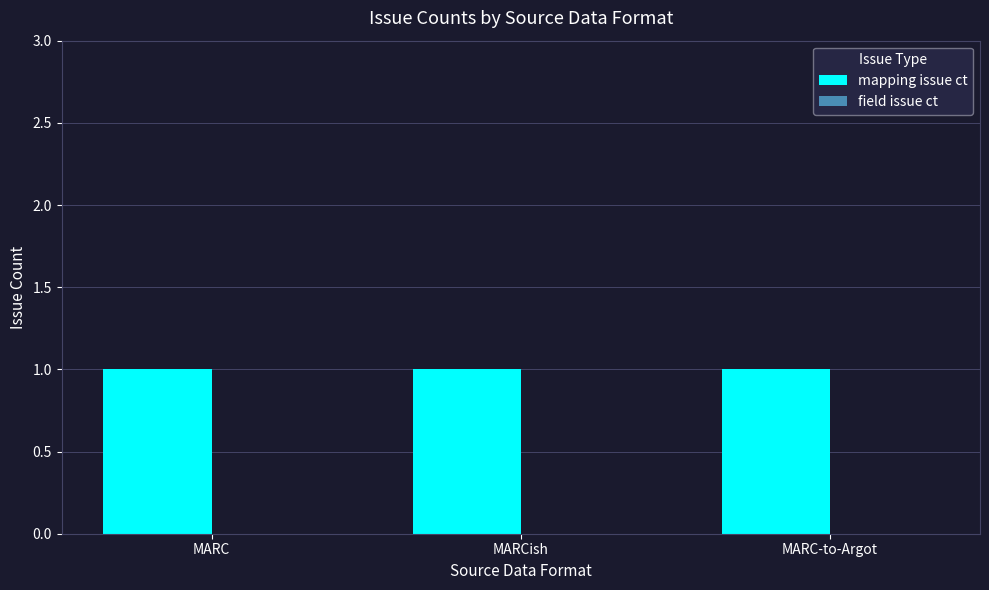

What is the difference between the highest and lowest values at MARC-to-Argot?

1